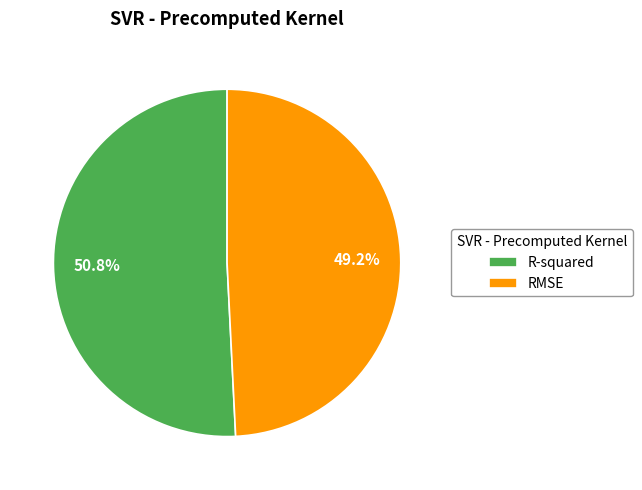

Do R-squared and RMSE together represent more than half of the pie?

Yes